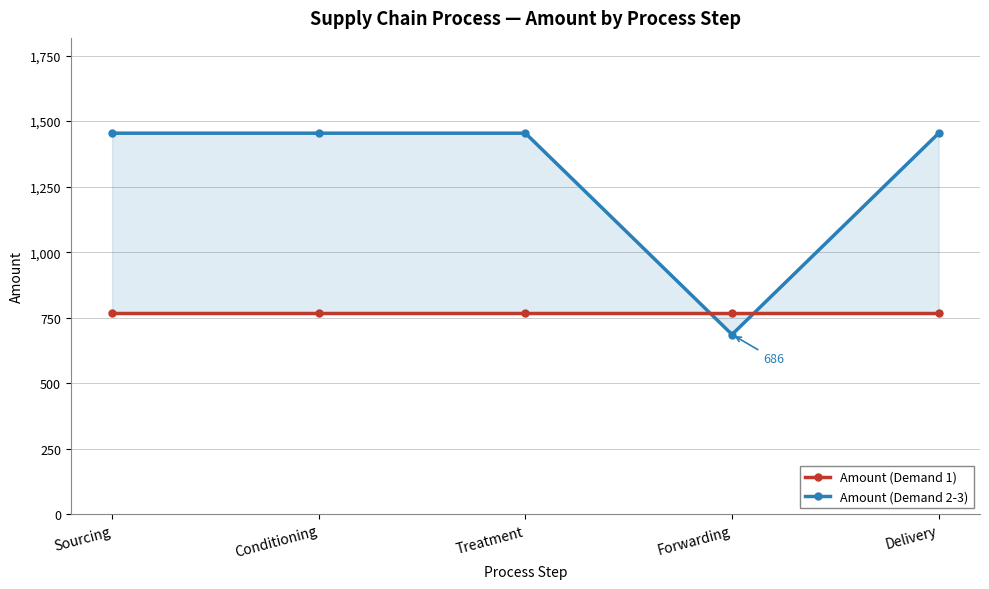

Is the value of Amount (Demand 1) at Sourcing greater than the value of Amount (Demand 2-3) at Treatment?

No